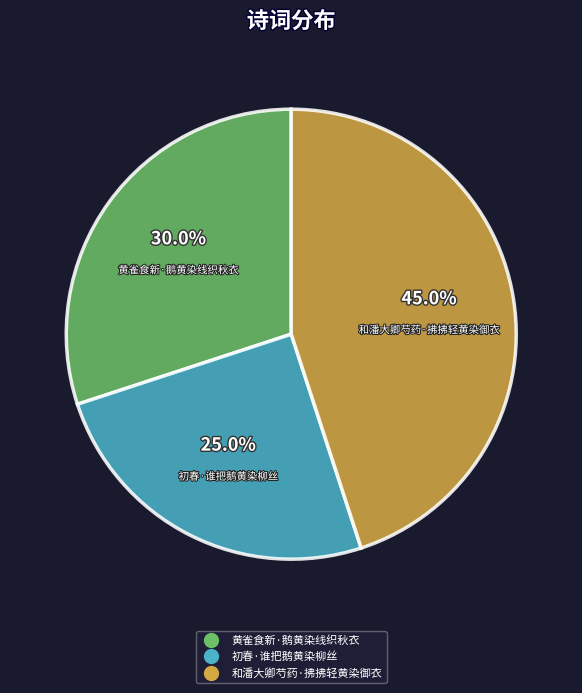

Rank the categories by value from lowest to highest.

初春·谁把鹅黄染柳丝, 黄雀食新·鹅黄染线织秋衣, 和潘大卿芍药·拂拂轻黄染御衣